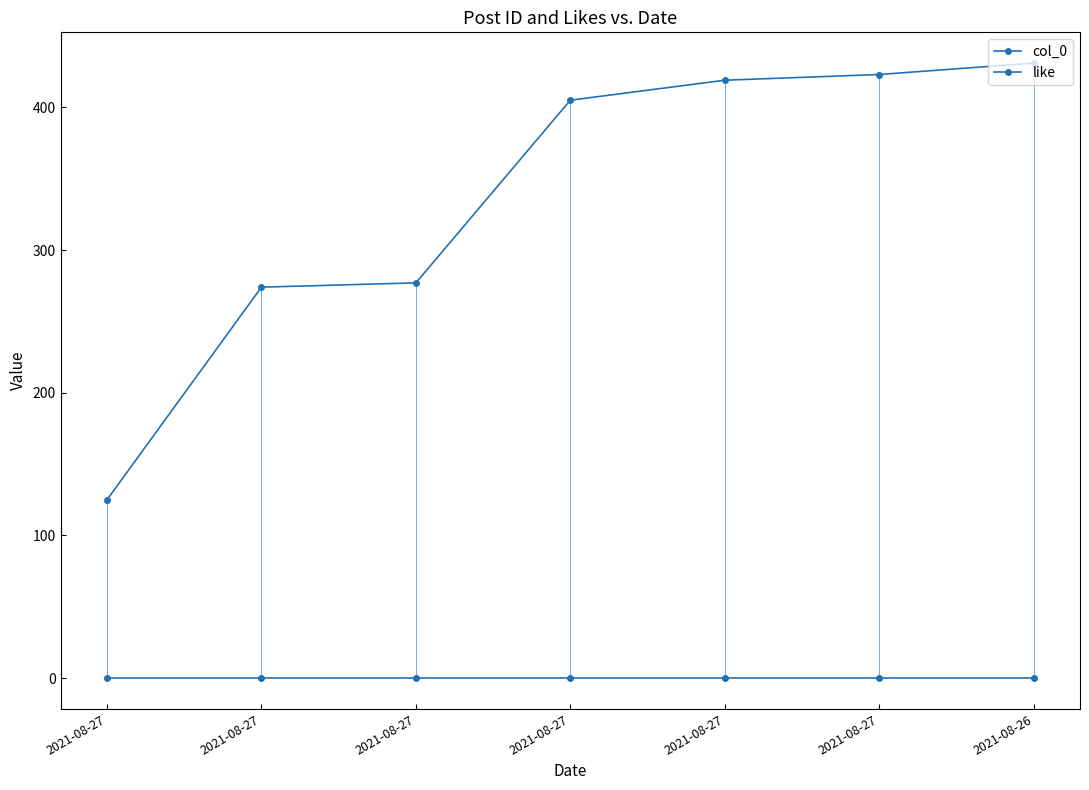

Rank the categories by like value from lowest to highest.

2021-08-27, 2021-08-27, 2021-08-27, 2021-08-27, 2021-08-27, 2021-08-27, 2021-08-26